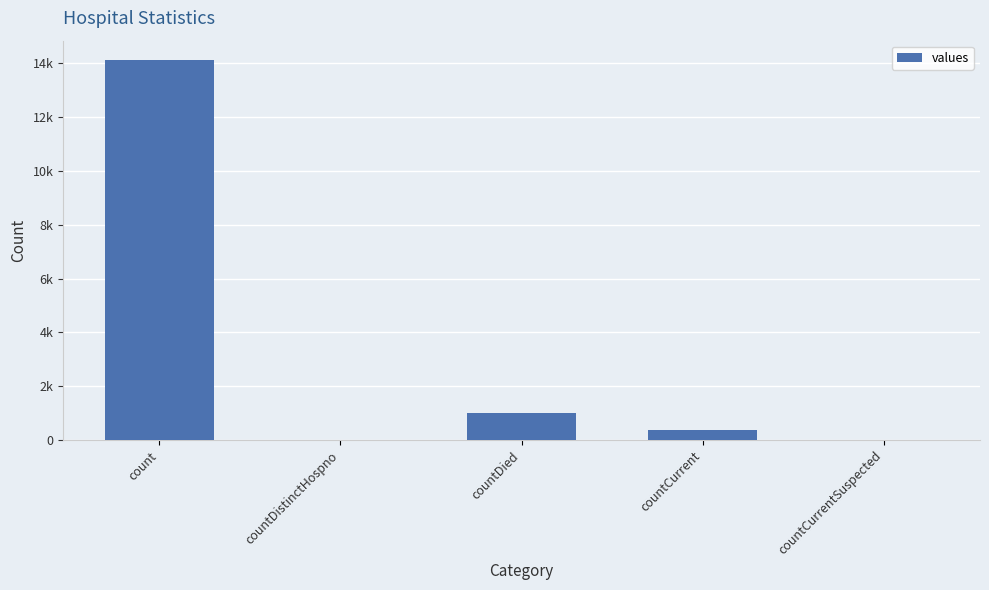

How many data points does each series have?

5